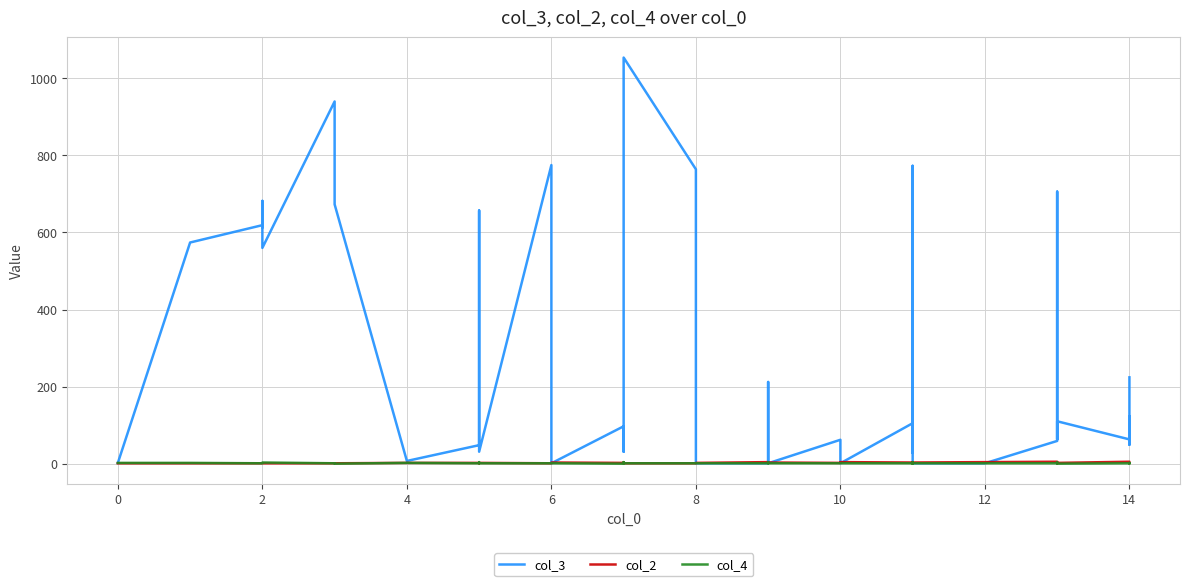

What is the sum of all col_4 values?

57